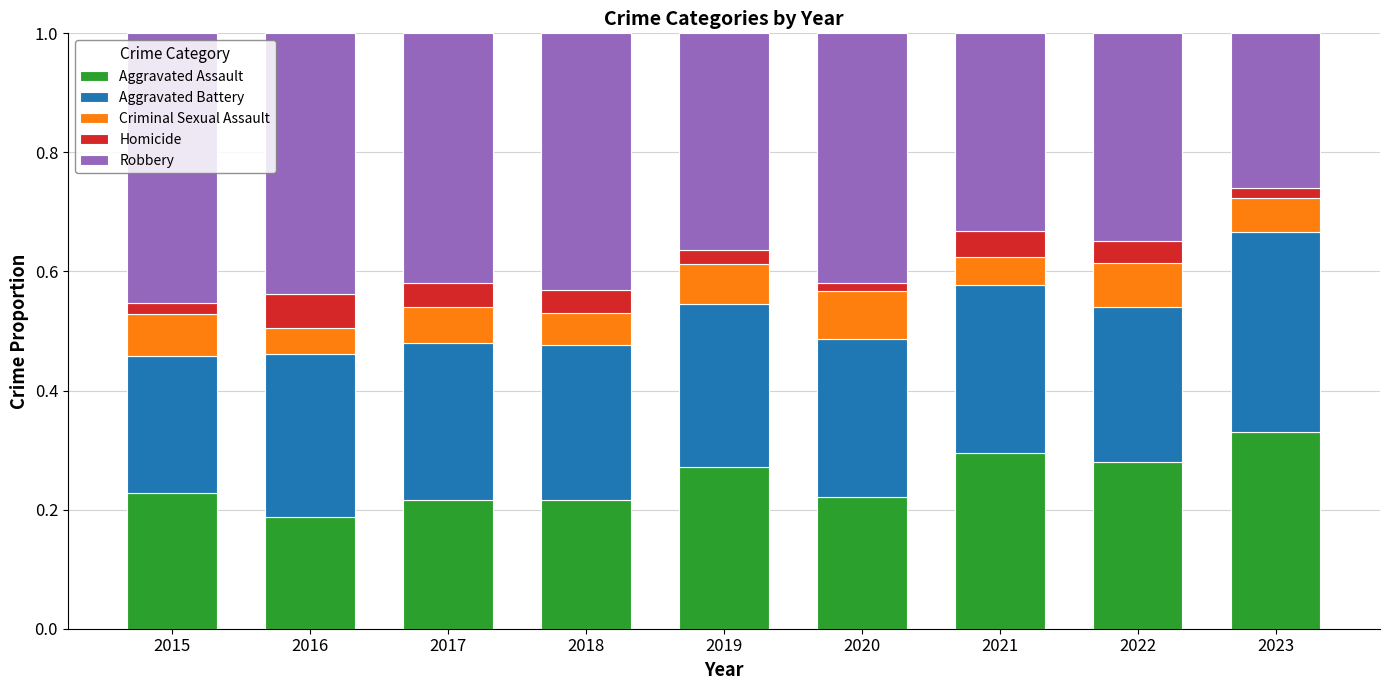

What is the total value across all series at 2017?

1.0